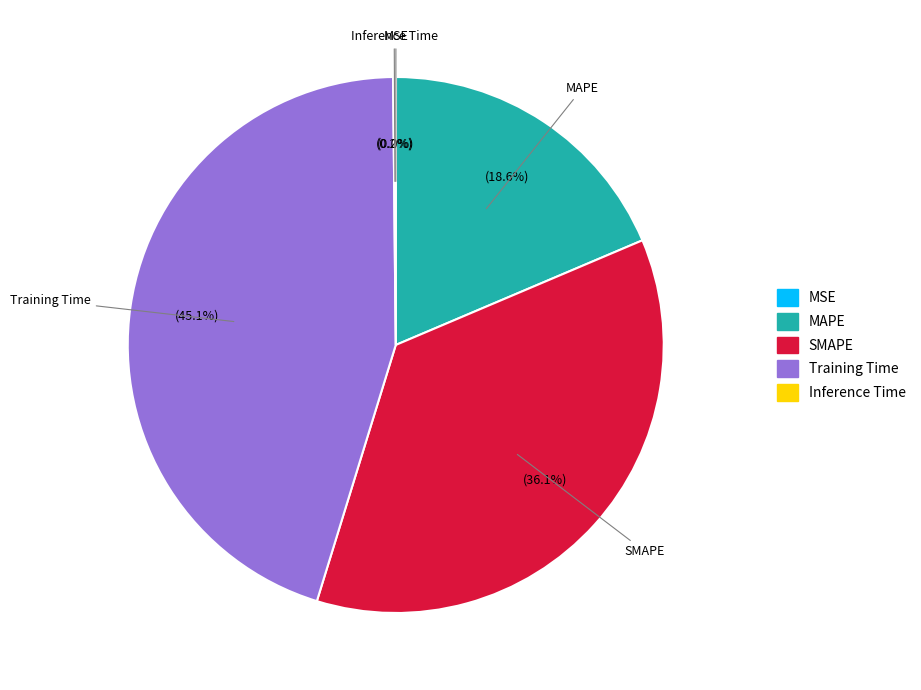

Does any single category account for the majority?

No